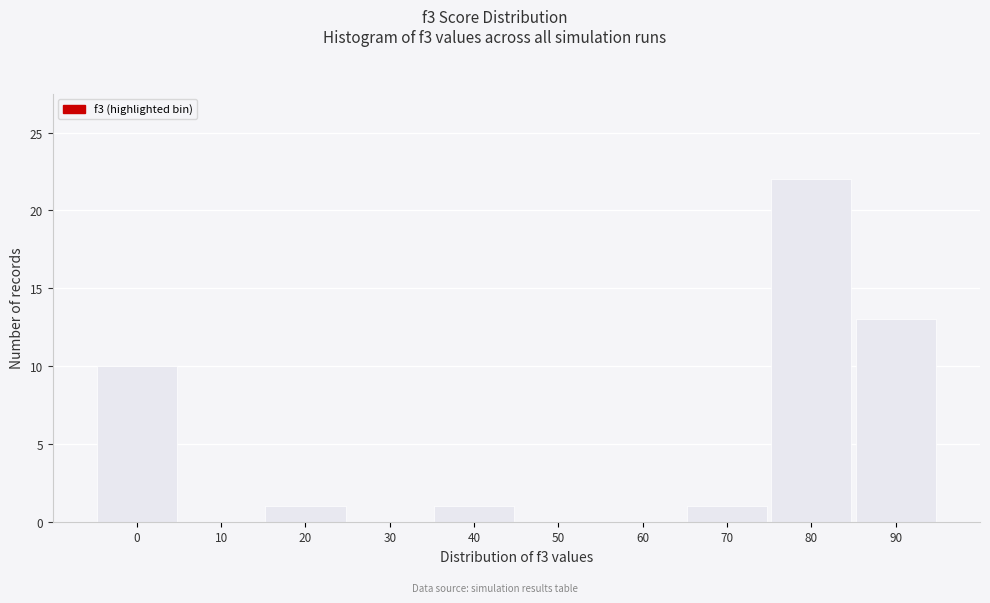

Reading left to right, list all the values displayed in this chart.

0=10	10=0	20=1	30=0	40=1	50=0	60=0	70=1	80=22	90=13